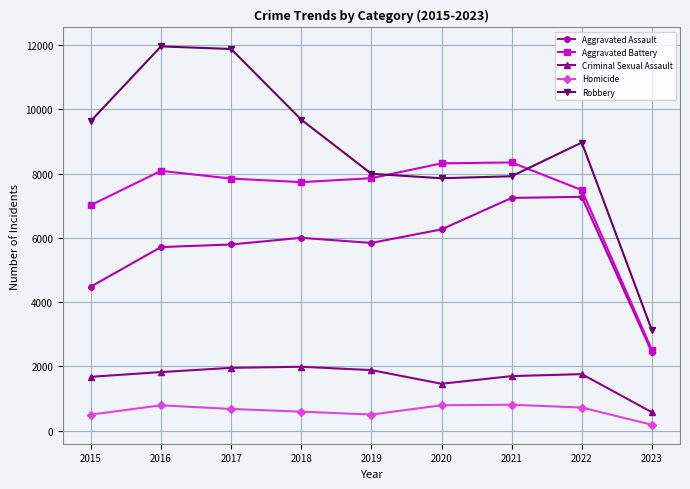

The Aggravated Battery series shows 1846 at 2019. True or false?

False